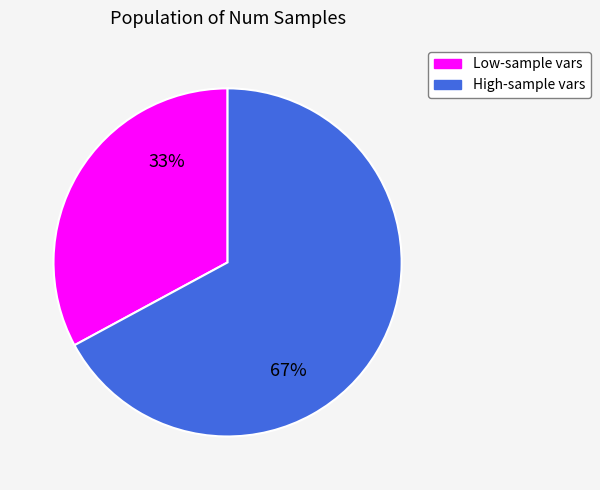

How many segments does this pie chart have?

2